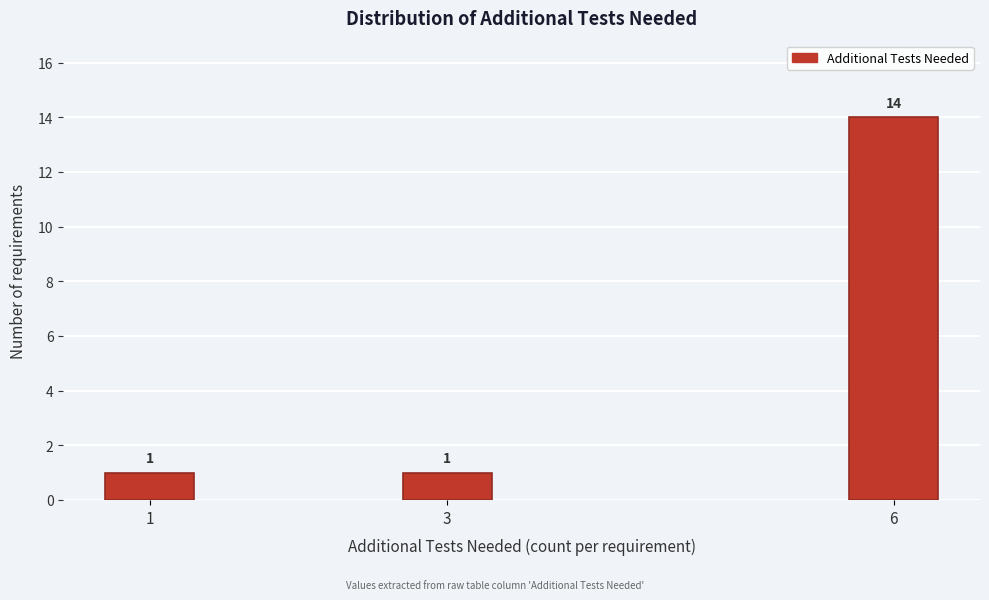

Reading left to right, list all the values displayed in this chart.

1	1	14